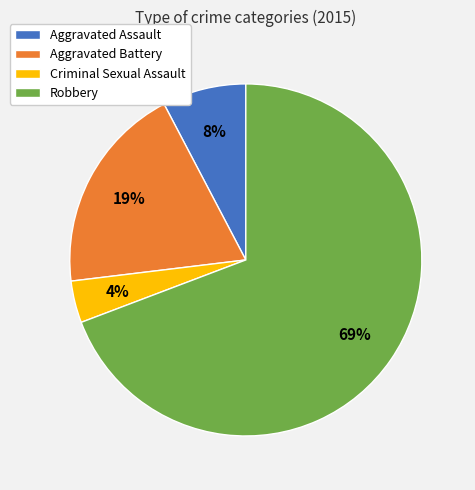

Which has a higher value, Criminal Sexual Assault or Aggravated Battery?

Aggravated Battery